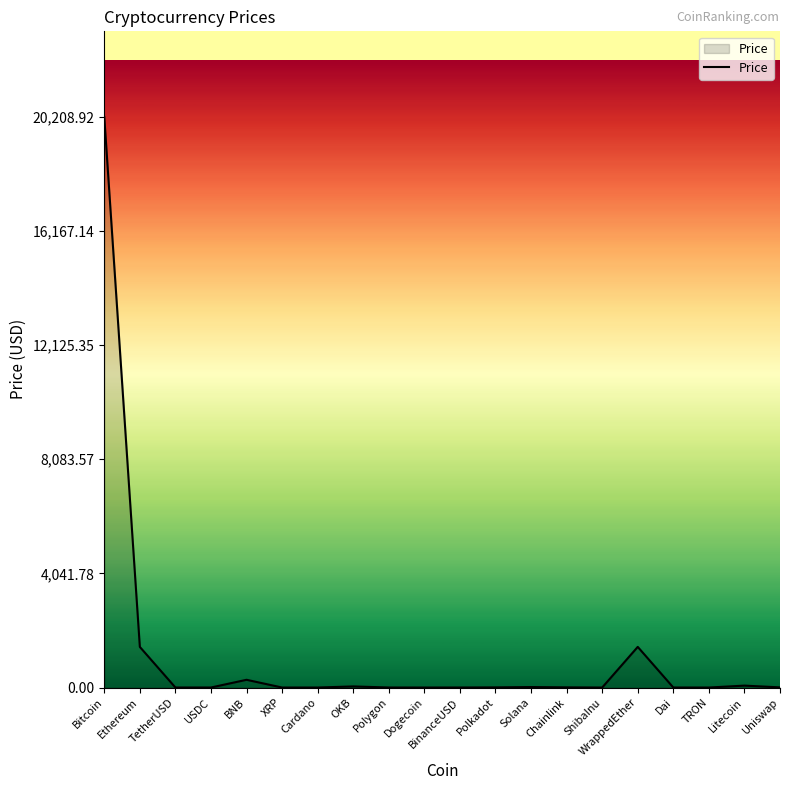

Between TetherUSD and Ethereum, which is larger?

Ethereum